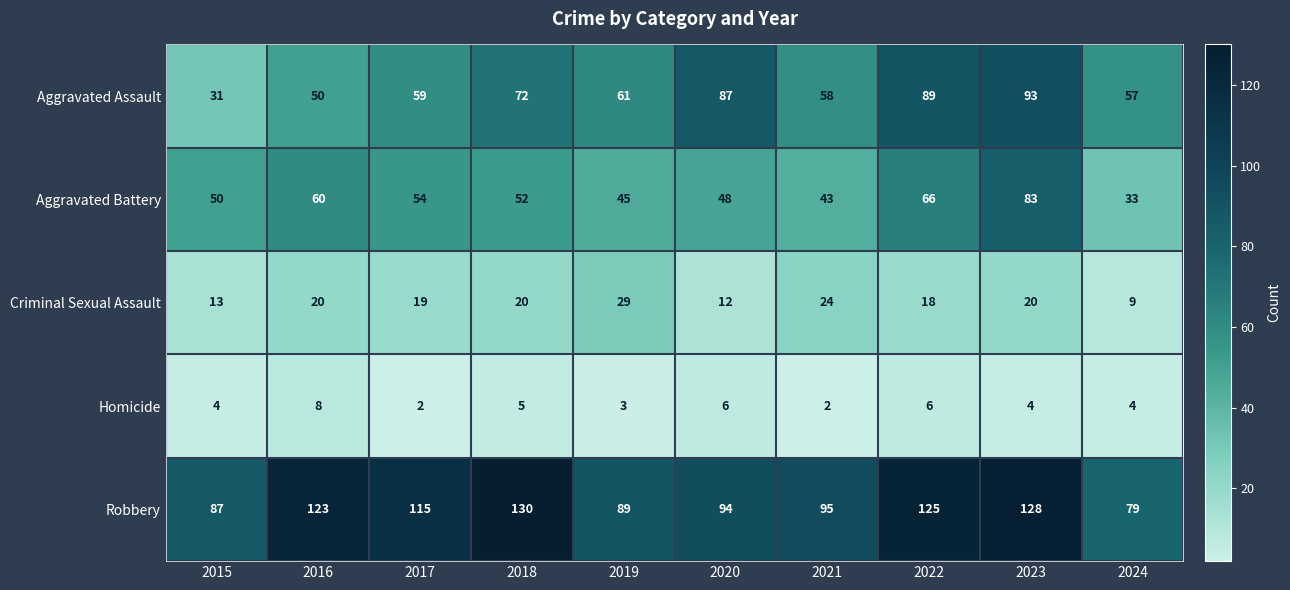

List the labels in order of Aggravated Battery value, smallest first.

2024, 2021, 2019, 2020, 2015, 2018, 2017, 2016, 2022, 2023